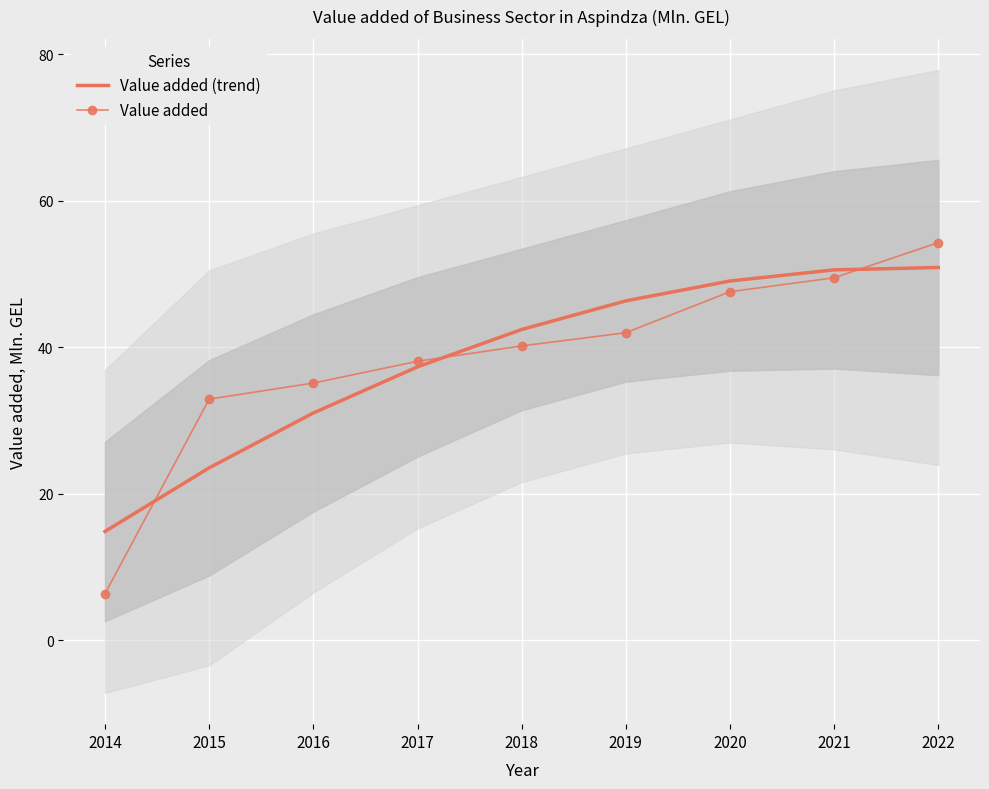

Rank the series at 2018 from highest to lowest value.

Value added (trend), Value added